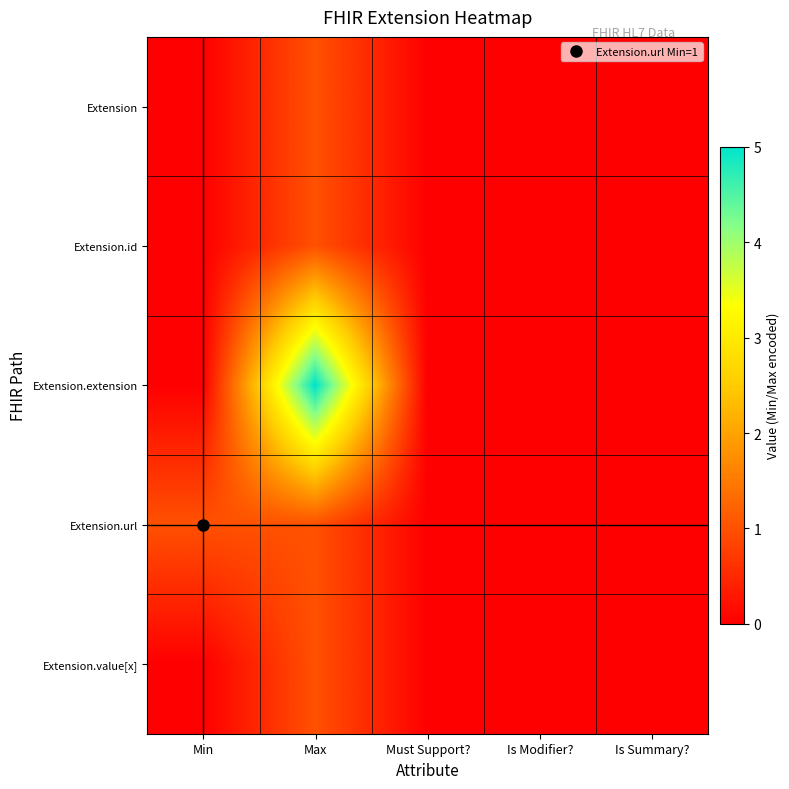

Which series has the largest total across all categories?

Extension.extension